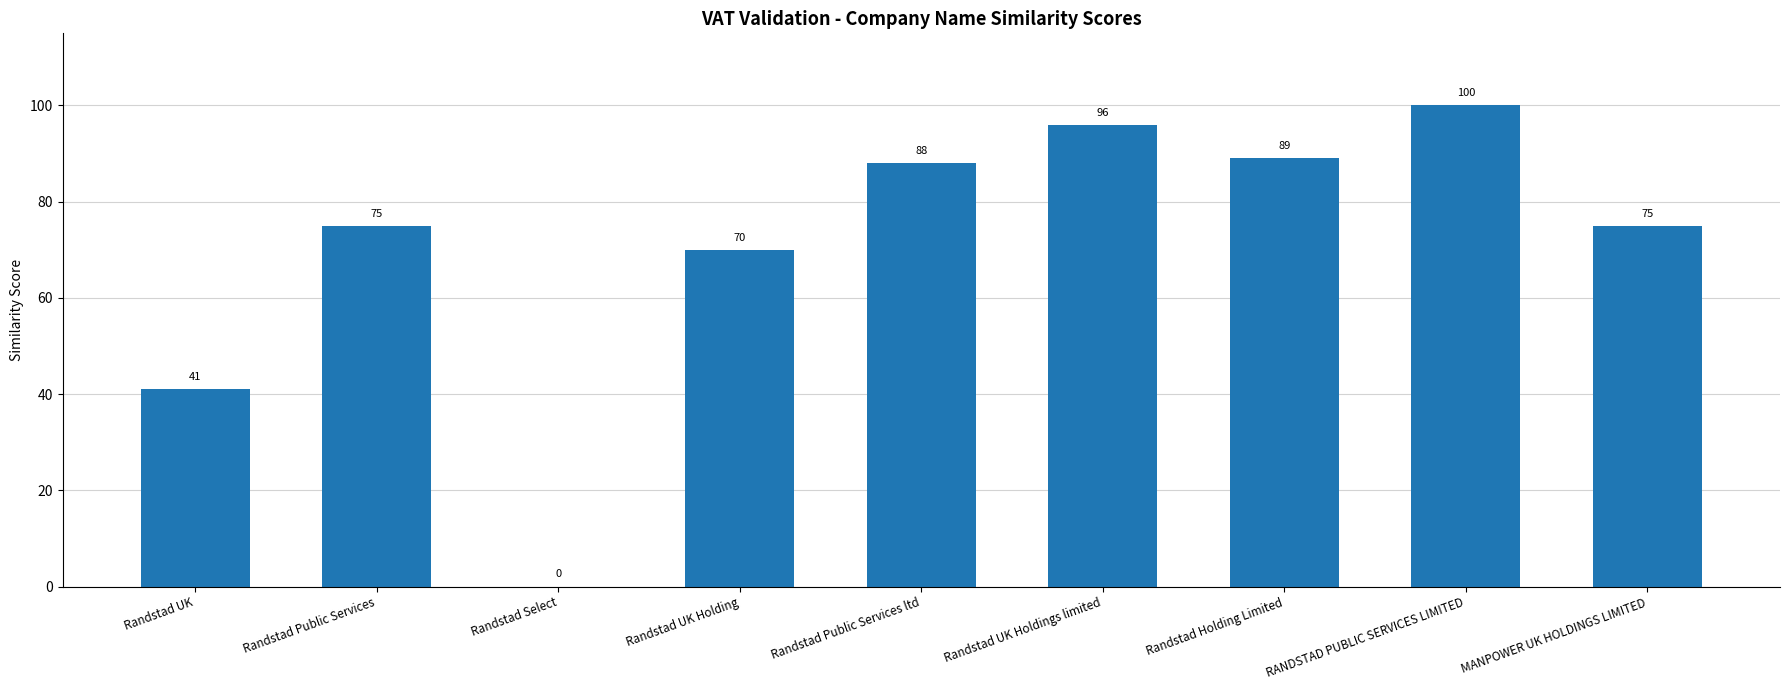

What is the maximum value shown in the chart?

100